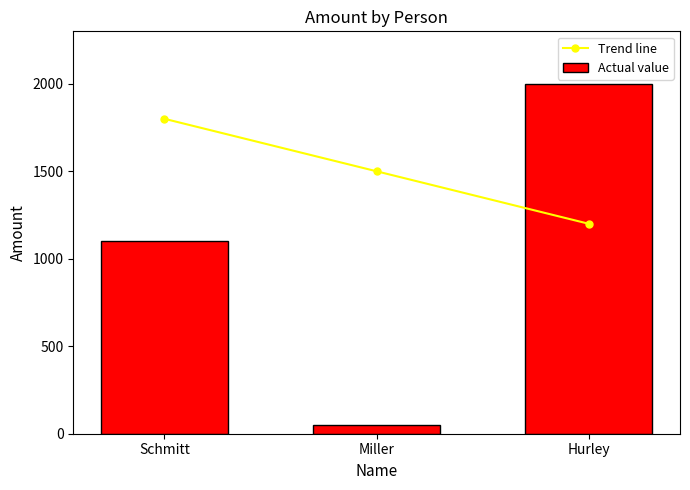

Rank the series at Hurley from highest to lowest value.

Actual value, Trend line